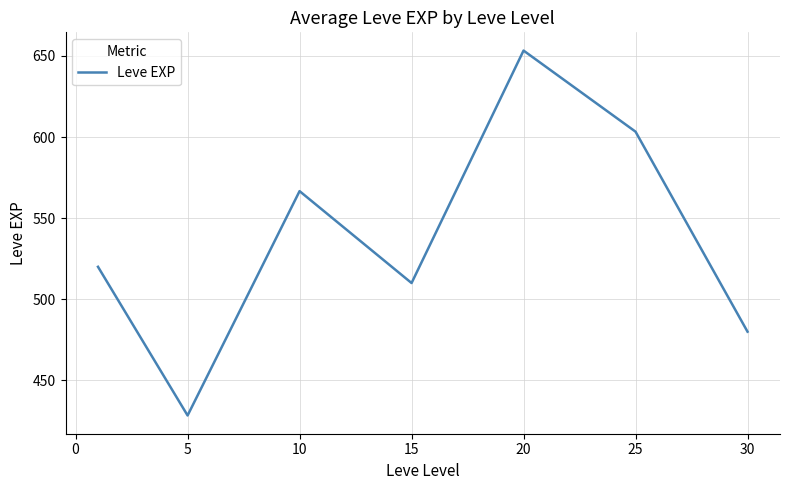

What is the greatest value displayed?

653.3